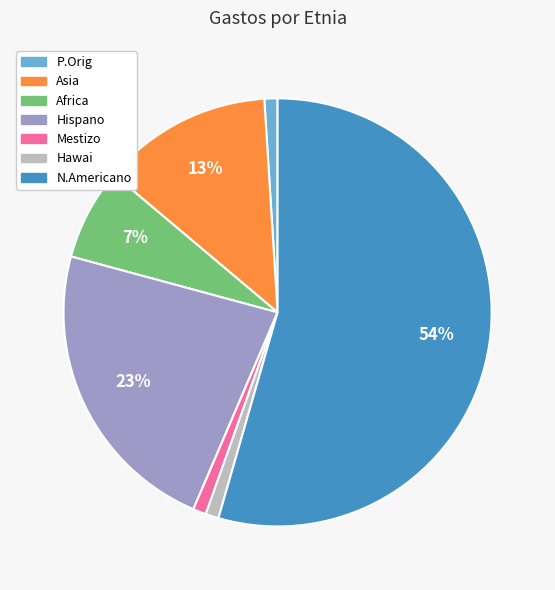

Combined, do Mestizo and Hawai account for over 50%?

No